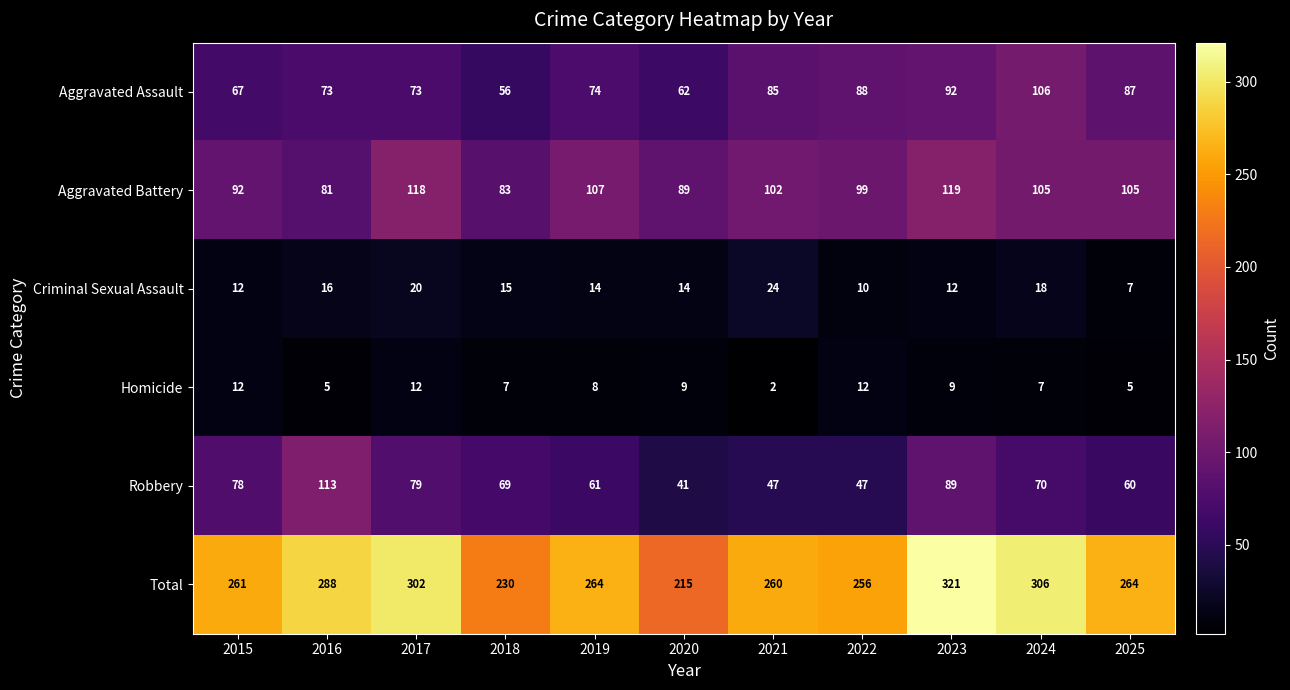

Read the Homicide value at 2019.

8